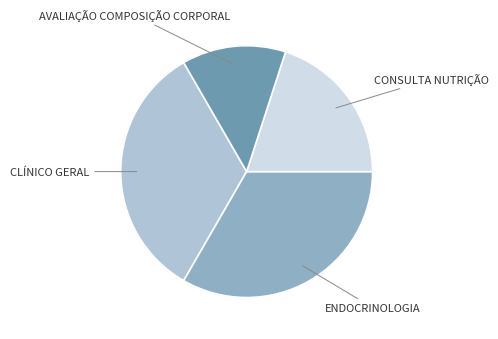

Count the number of slices in the pie.

4